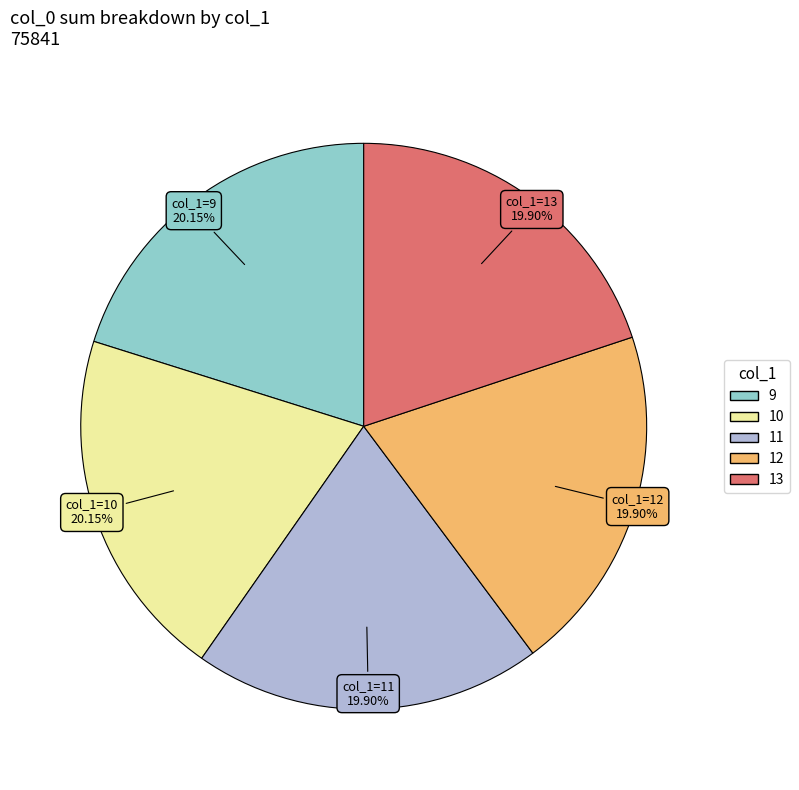

Is it true that 11 is 29% of the pie?

False